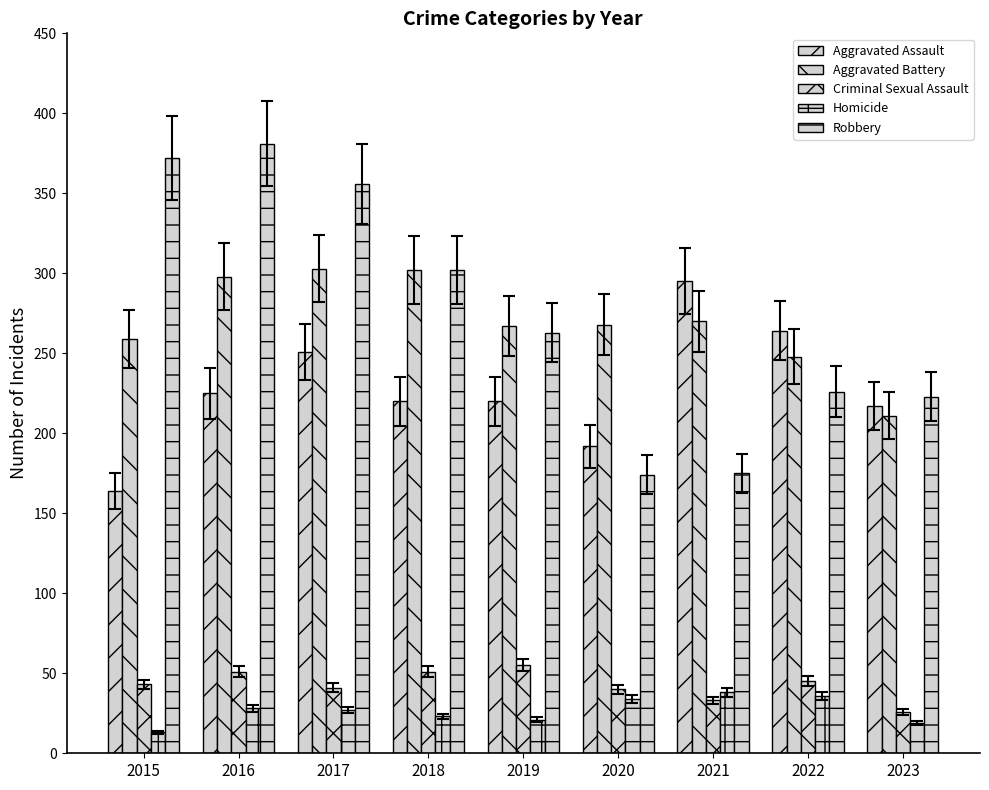

Which series changed the most between 2015 and 2021?

Robbery